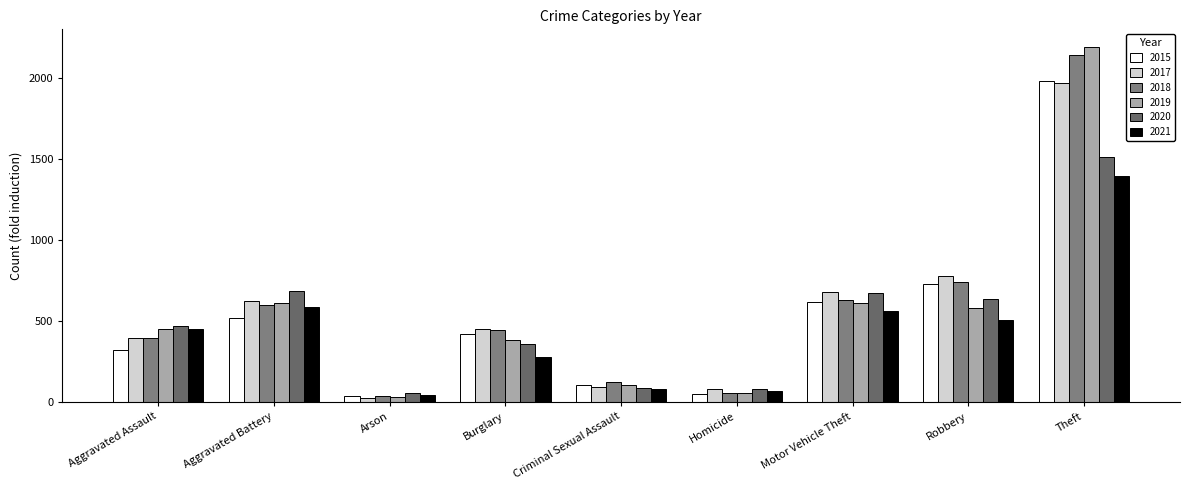

True or false: 2017 has a value of 666 at Burglary.

False